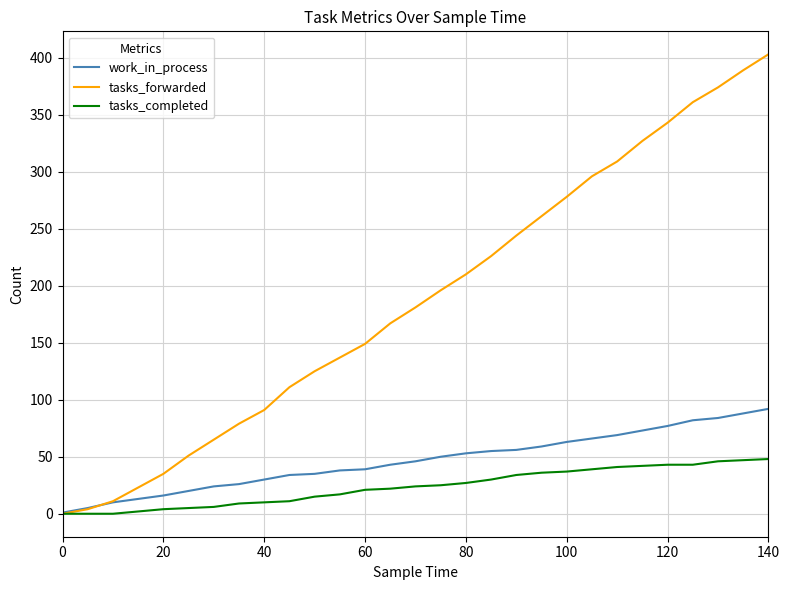

What is the maximum value for tasks_completed?

48